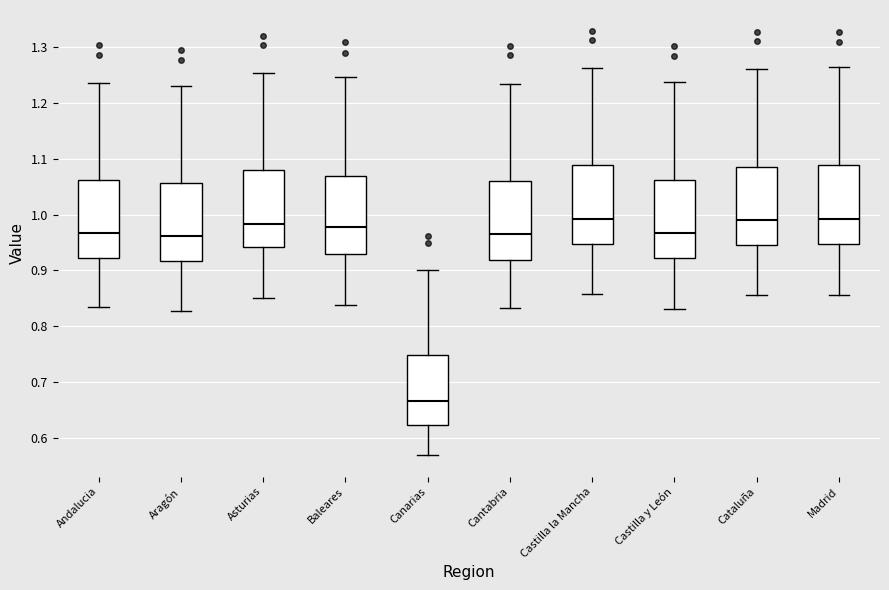

Reading left to right, transcribe this box plot: for each box, give where its median line is, the range the box spans, and where its two whiskers end, as read against the y-axis. The values are not printed on the chart, so give them approximately, as read against the axis.

Andalucia: median 0.97, box 0.92 to 1.06, whiskers 0.83 to 1.24
Aragón: median 0.96, box 0.92 to 1.06, whiskers 0.83 to 1.23
Asturias: median 0.98, box 0.94 to 1.08, whiskers 0.85 to 1.25
Baleares: median 0.98, box 0.93 to 1.07, whiskers 0.84 to 1.25
Canarias: median 0.67, box 0.62 to 0.75, whiskers 0.57 to 0.90
Cantabria: median 0.96, box 0.92 to 1.06, whiskers 0.83 to 1.23
Castilla la Mancha: median 0.99, box 0.95 to 1.09, whiskers 0.86 to 1.26
Castilla y León: median 0.97, box 0.92 to 1.06, whiskers 0.83 to 1.24
Cataluña: median 0.99, box 0.95 to 1.09, whiskers 0.86 to 1.26
Madrid: median 0.99, box 0.95 to 1.09, whiskers 0.86 to 1.26